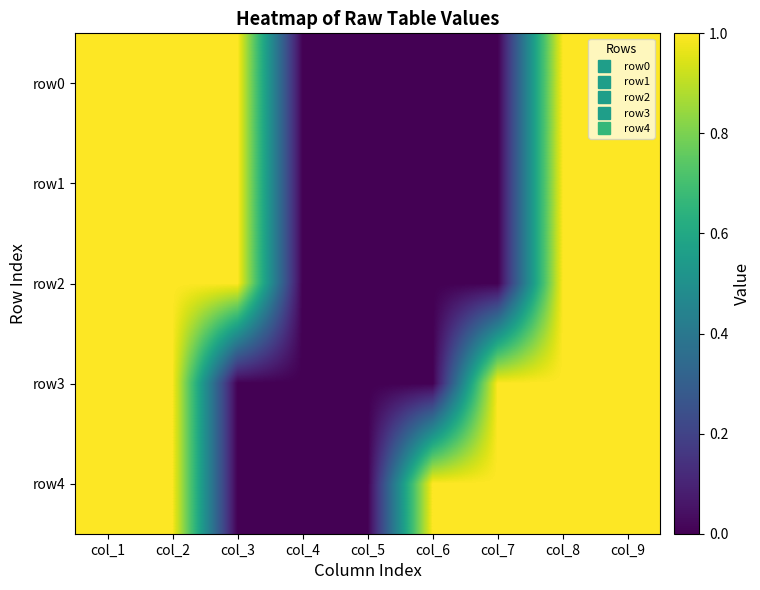

Reading left to right, transcribe all the data shown in this chart.

row0: col_1=1	col_2=1	col_3=1	col_4=0	col_5=0	col_6=0	col_7=0	col_8=1	col_9=1
row1: col_1=1	col_2=1	col_3=1	col_4=0	col_5=0	col_6=0	col_7=0	col_8=1	col_9=1
row2: col_1=1	col_2=1	col_3=1	col_4=0	col_5=0	col_6=0	col_7=0	col_8=1	col_9=1
row3: col_1=1	col_2=1	col_3=0	col_4=0	col_5=0	col_6=0	col_7=1	col_8=1	col_9=1
row4: col_1=1	col_2=1	col_3=0	col_4=0	col_5=0	col_6=1	col_7=1	col_8=1	col_9=1